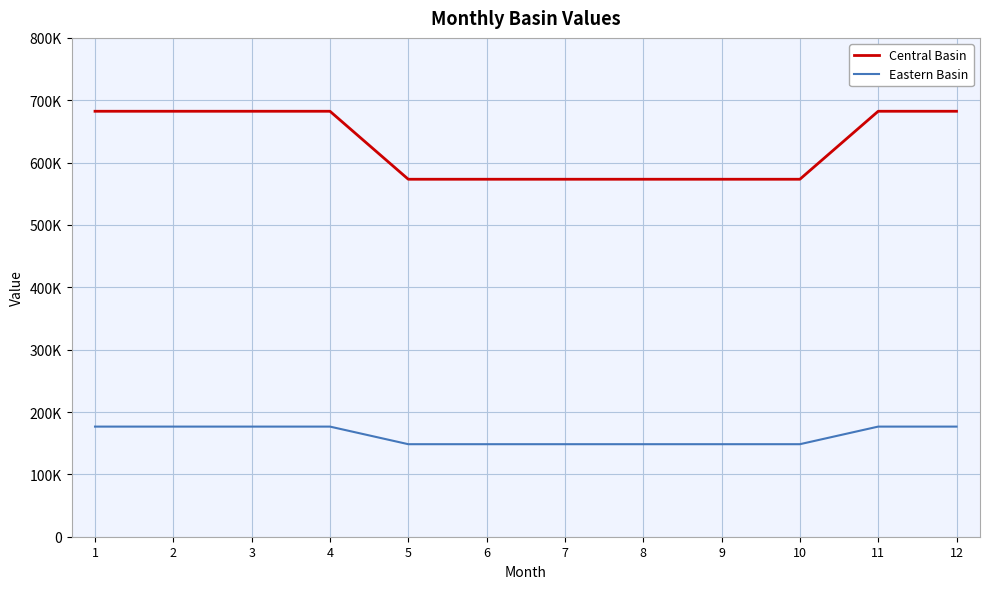

True or false: Central Basin has a value of 949978.3 at 10.

False